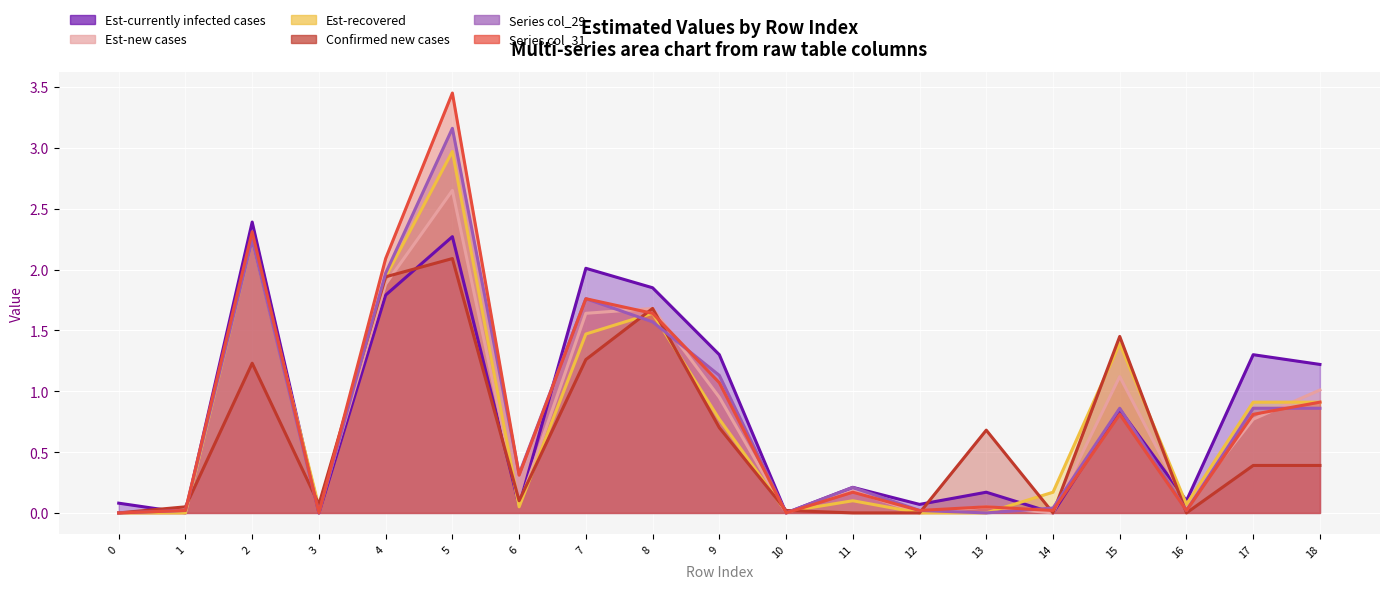

How many positive values does the col_56 series have?

14